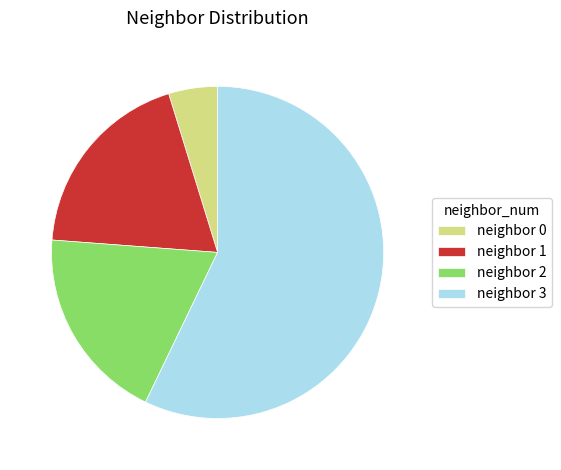

Which has a higher value, neighbor 3 or neighbor 2?

neighbor 3